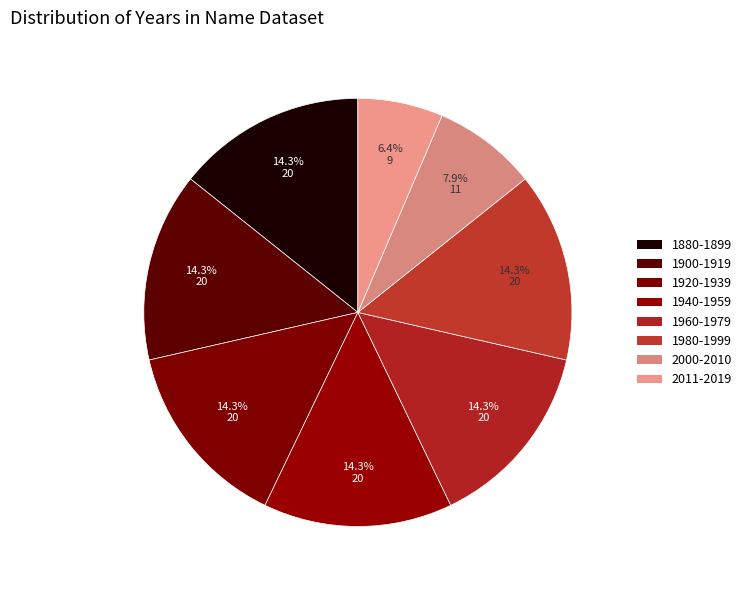

Count the number of slices in the pie.

8